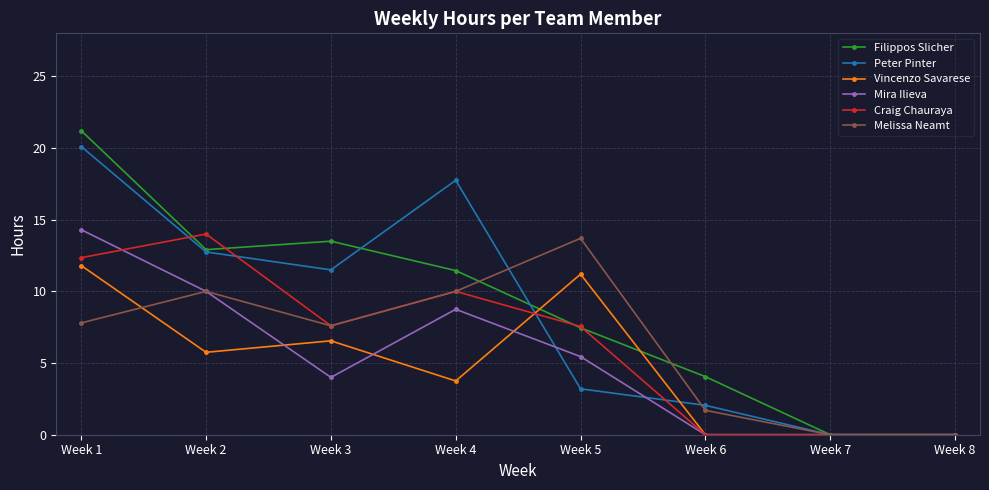

How many data points in Melissa Neamt are less than 7?

3